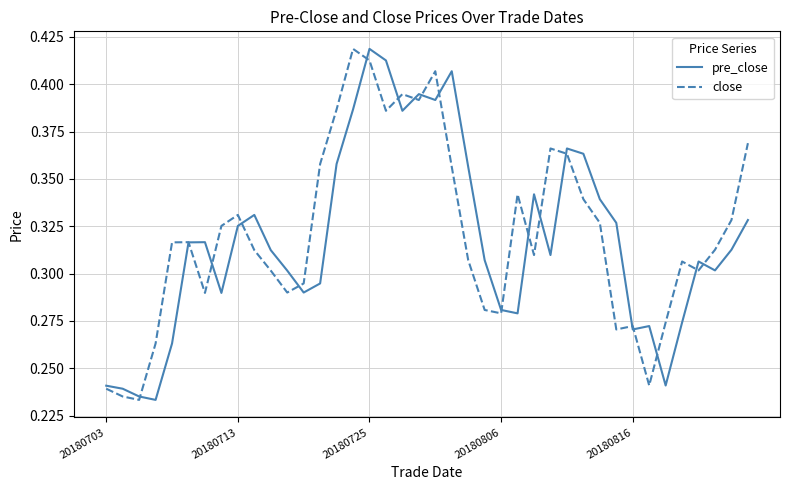

Does the chart display data point markers on the line(s)?

No